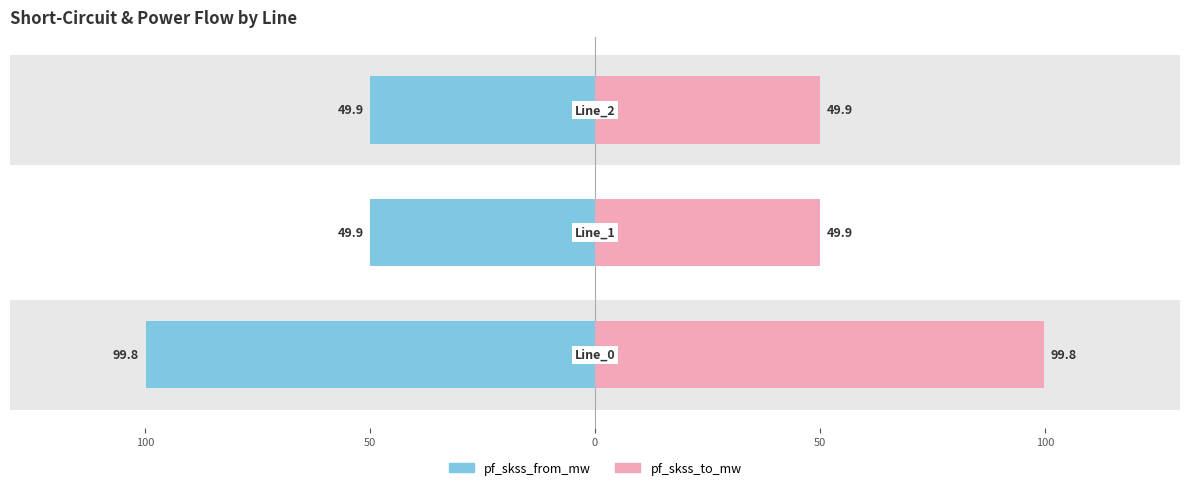

What is the average value of the pf_skss_from_mw series?

-66.6